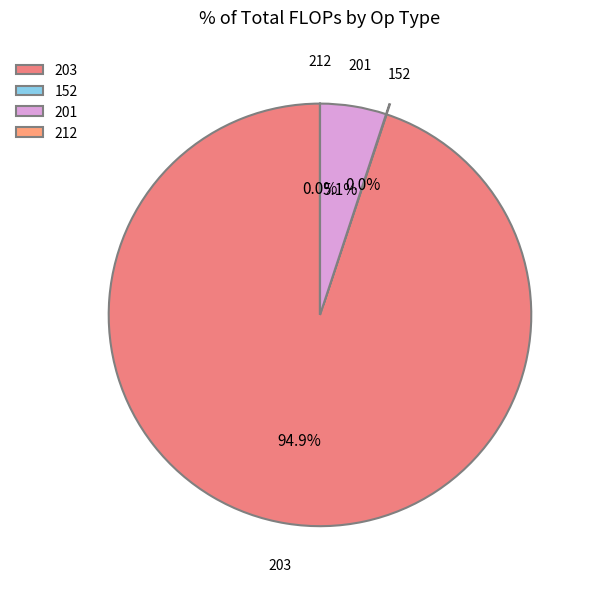

Which category accounts for the majority?

203